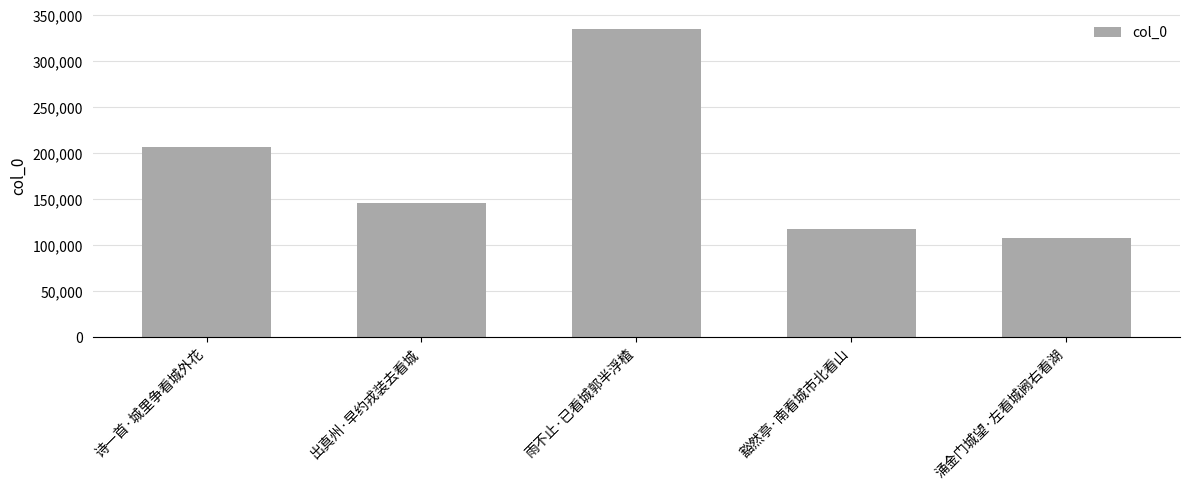

What is the sum of all values?

913351